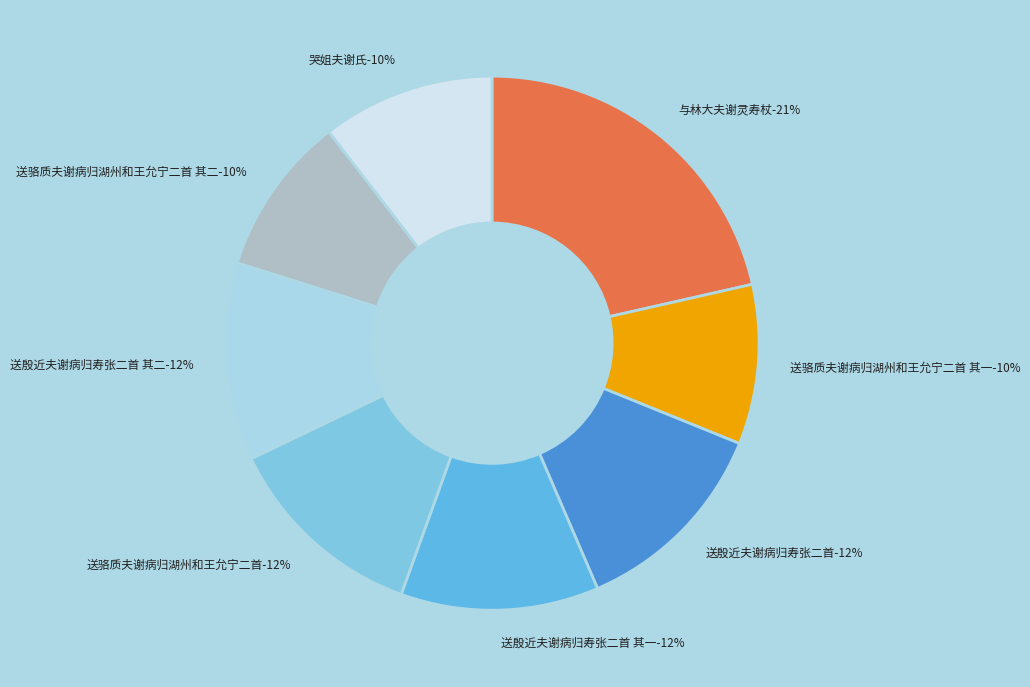

To the nearest percent, what is the combined percentage of 哭姐夫谢氏 and 送殷近夫谢病归寿张二首 其二?

22%